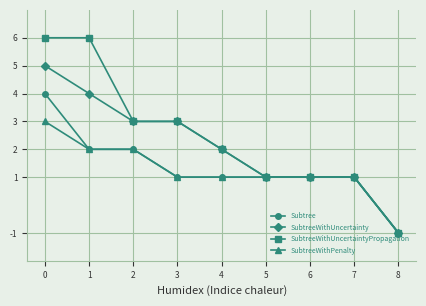

What is the greatest value displayed?

6